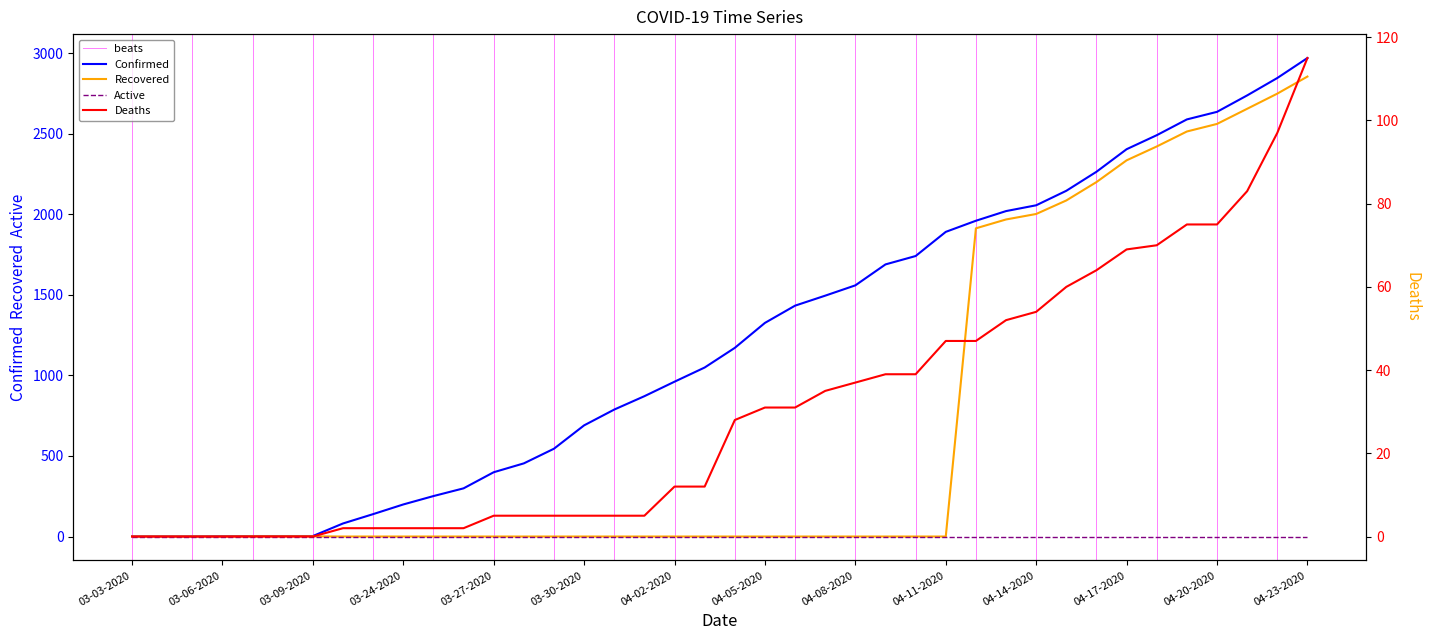

Where does the Confirmed series first go above 1171?

04-05-2020